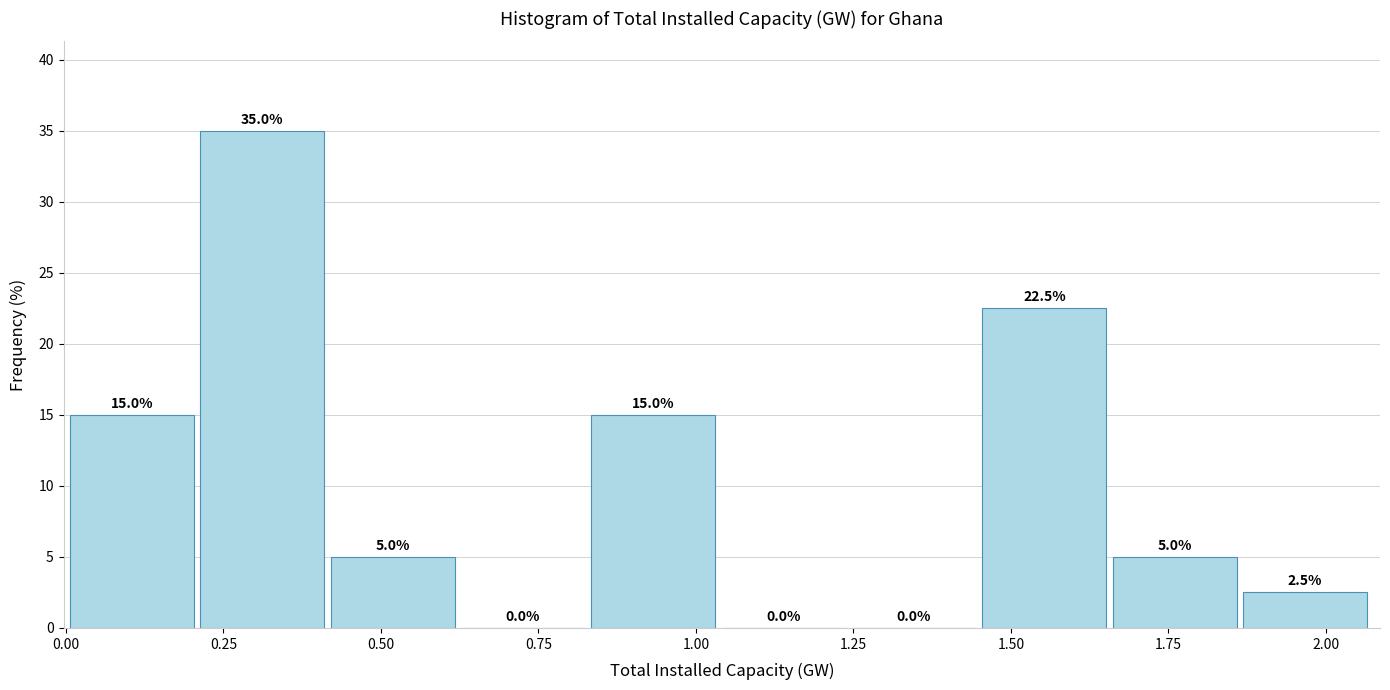

Reading left to right, transcribe this chart: for each bar, give the range it covers on the x-axis and its height. The bar edges are not printed on the chart, so give them approximately, as read against the axis.

0.00 to 0.20: 15.0
0.20 to 0.40: 35.0
0.40 to 0.65: 5.0
0.65 to 0.85: 0.0
0.85 to 1.05: 15.0
1.05 to 1.25: 0.0
1.25 to 1.45: 0.0
1.45 to 1.65: 22.5
1.65 to 1.85: 5.0
1.85 to 2.10: 2.5